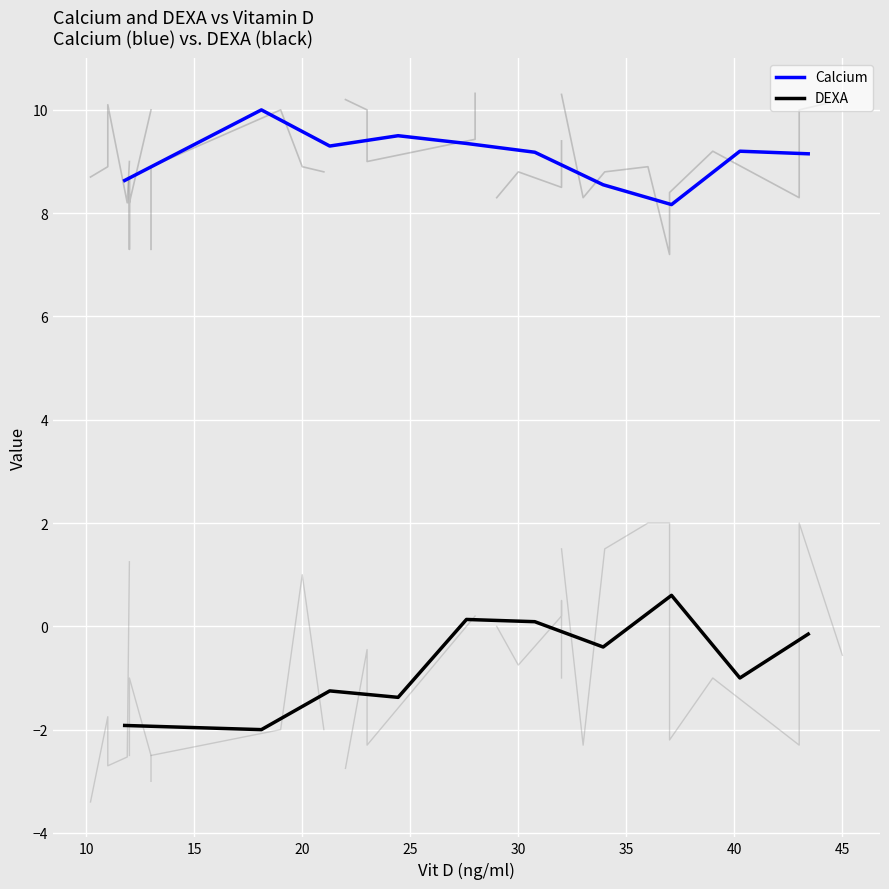

True or false: DEXA and Calcium cross at least once.

False